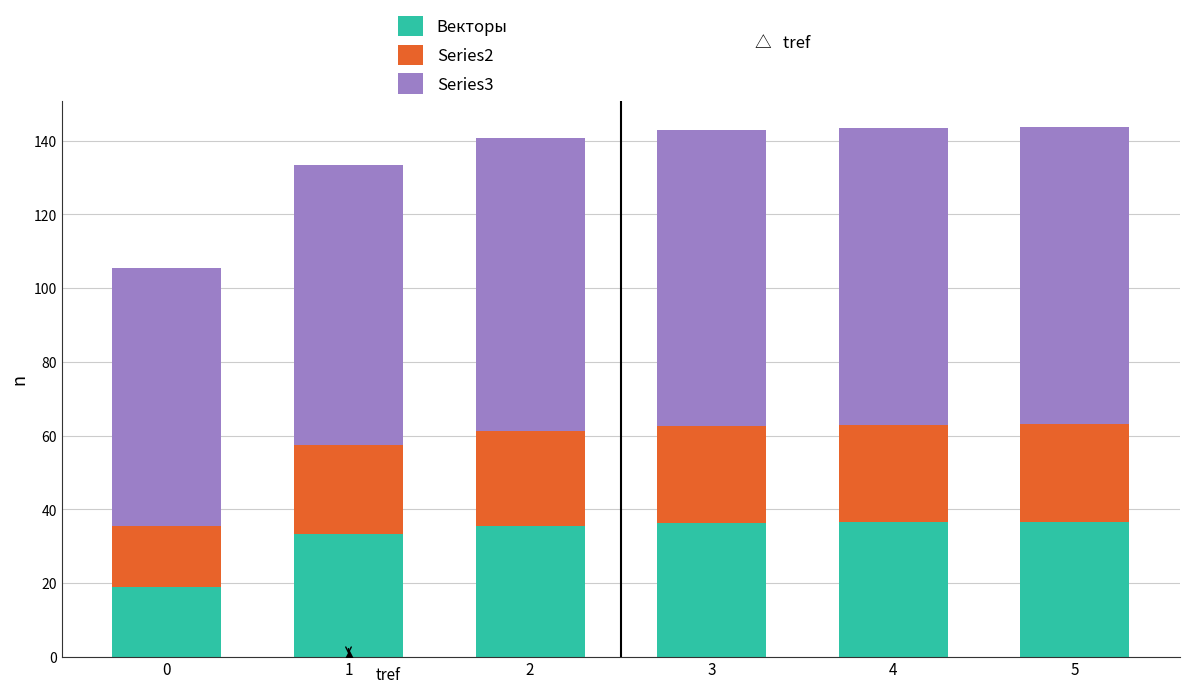

What is the lowest value of the Векторы series?

18.8